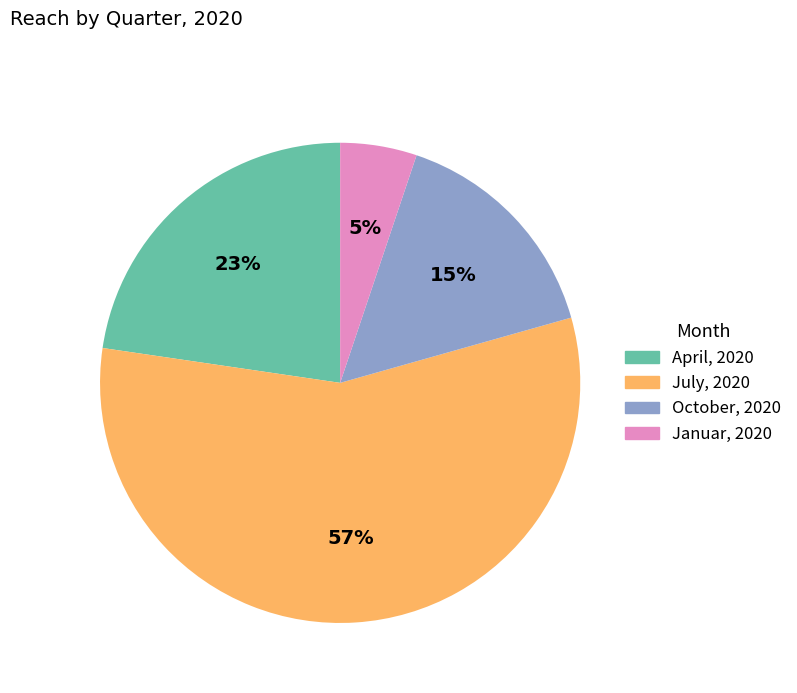

To the nearest percent, what portion does October, 2020 represent?

15%